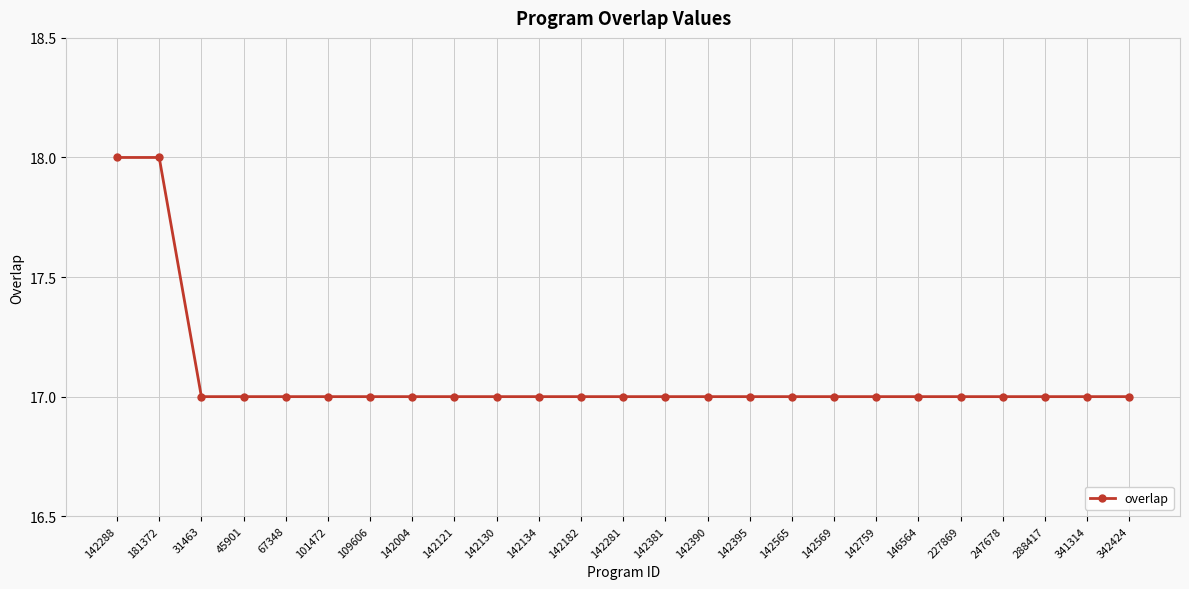

What is the smallest value displayed?

17